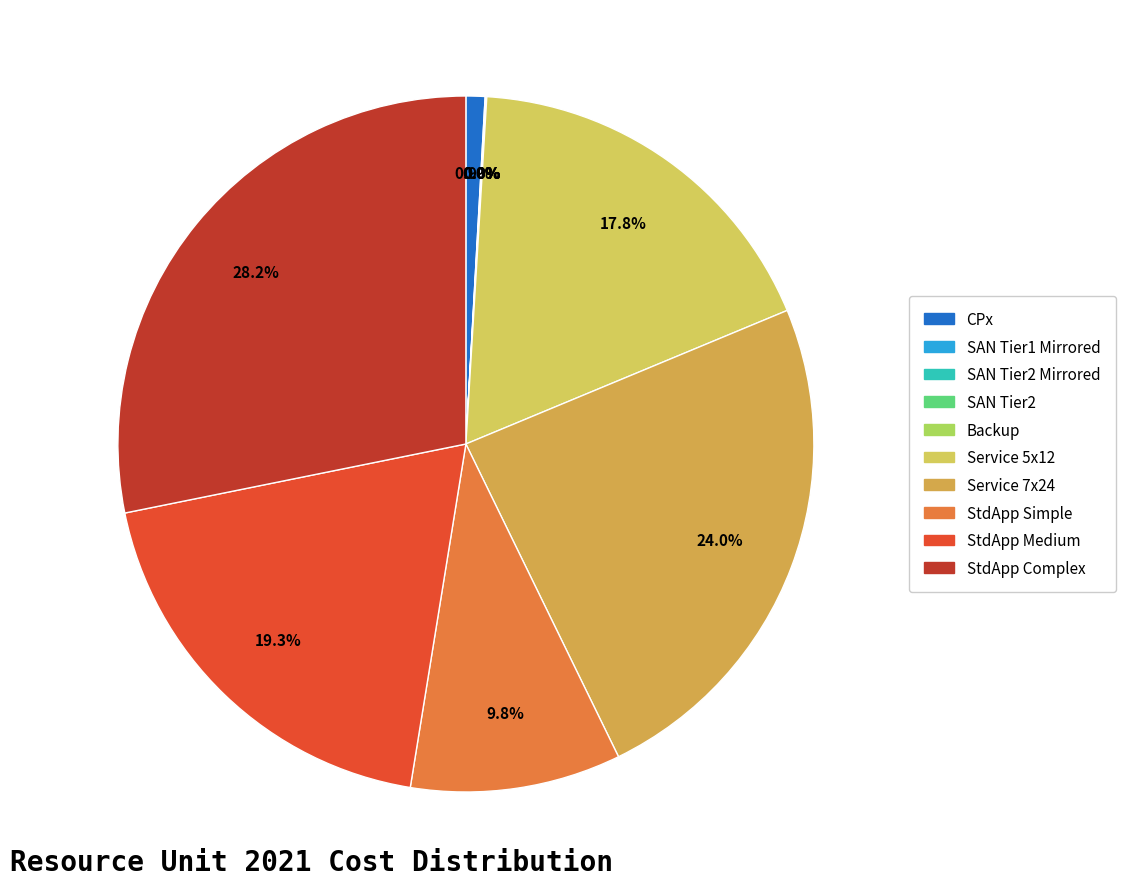

How many slices are in this pie chart?

10